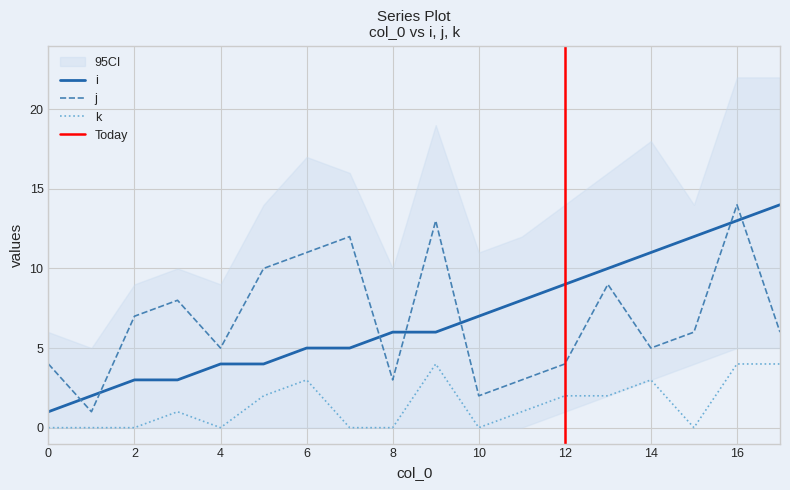

What is the difference between the j values at 9 and 10?

11